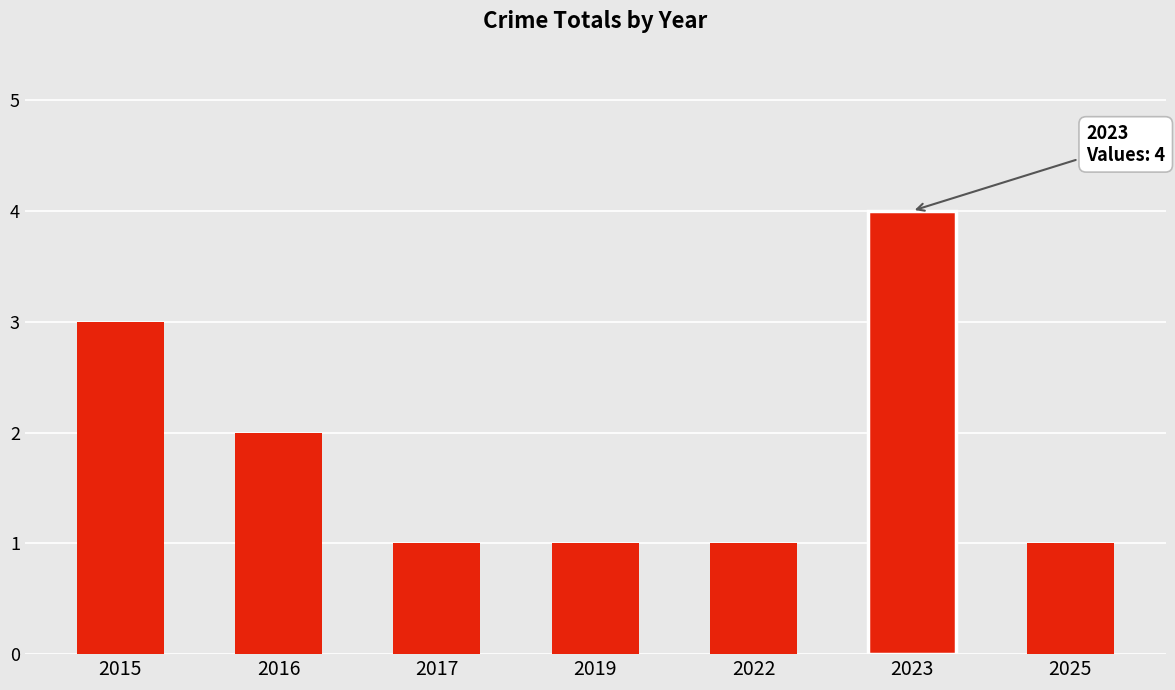

What is the sum of all values?

13